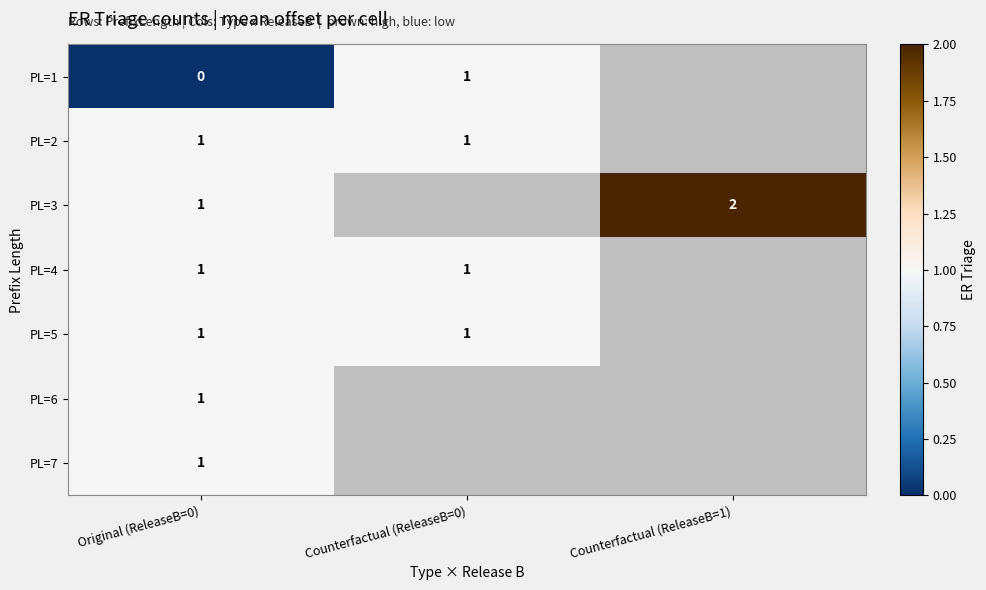

Which has a higher value, Counterfactual (ReleaseB=1) or Original (ReleaseB=0)?

Original (ReleaseB=0)